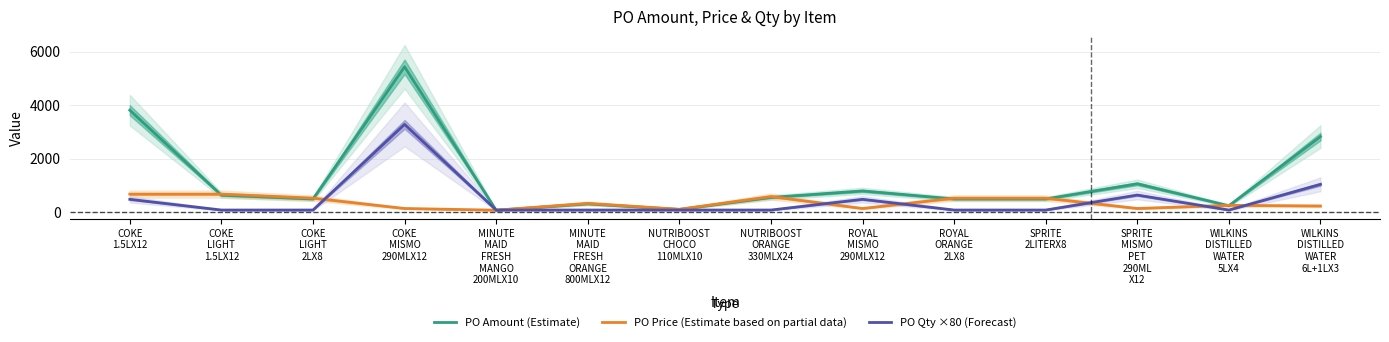

The PO Price (Estimate based on partial data) series shows 585.2 at NUTRIBOOST
ORANGE
330MLX24. True or false?

True